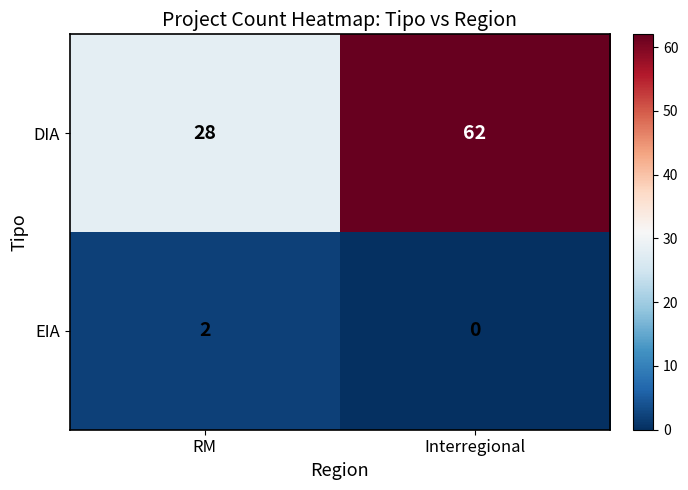

At which category is the sum across all series the highest?

Interregional